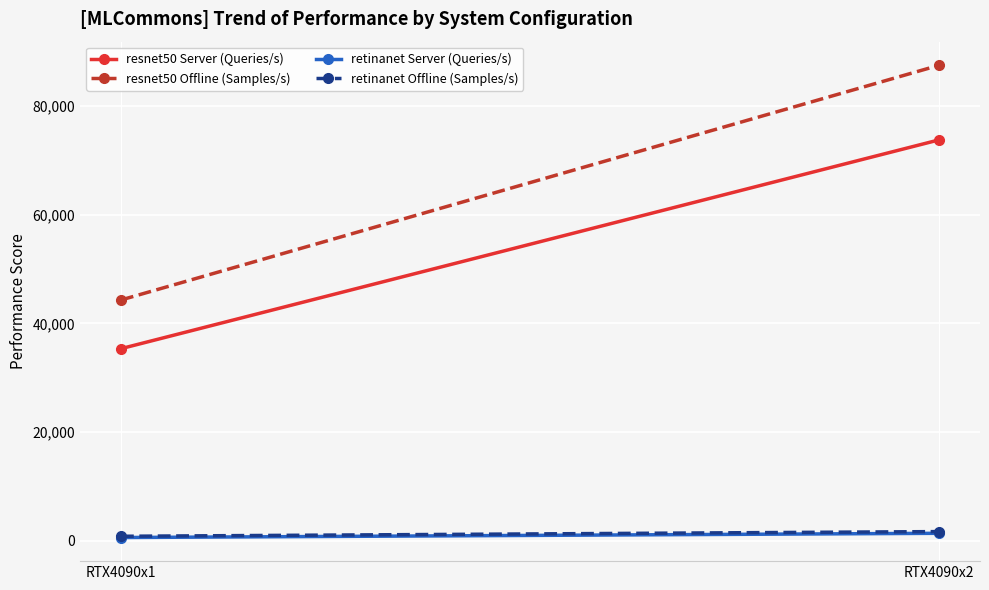

Where does the resnet50 Server (Queries/s) series first go above 73743?

RTX4090x2